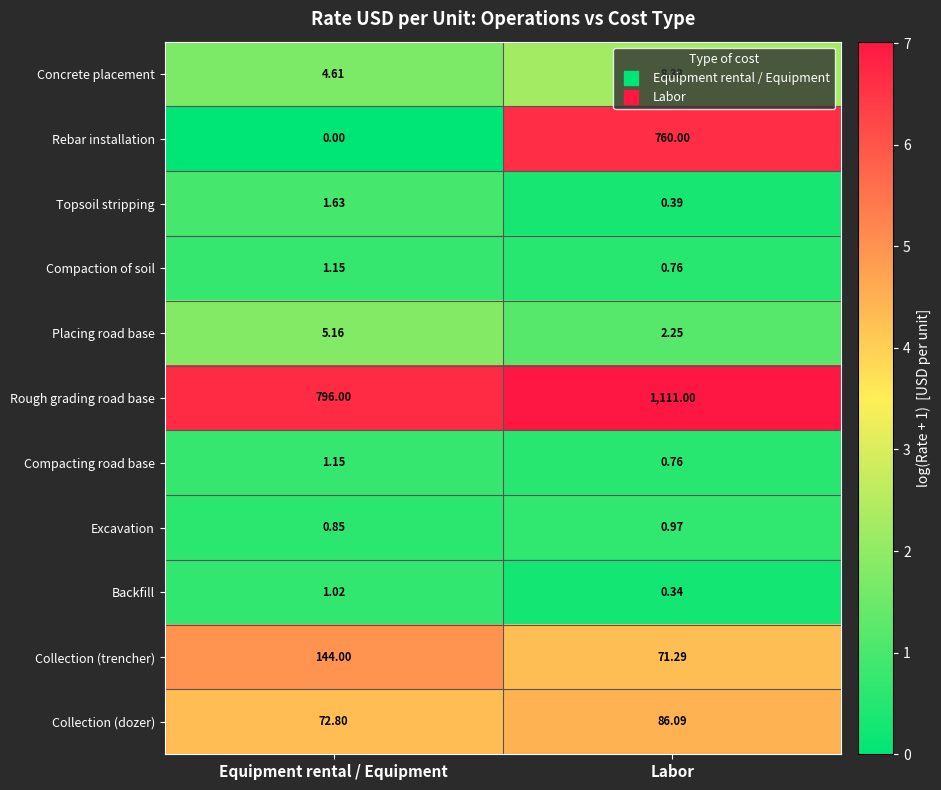

At which label is Collection (trencher) closest to 107?

Labor